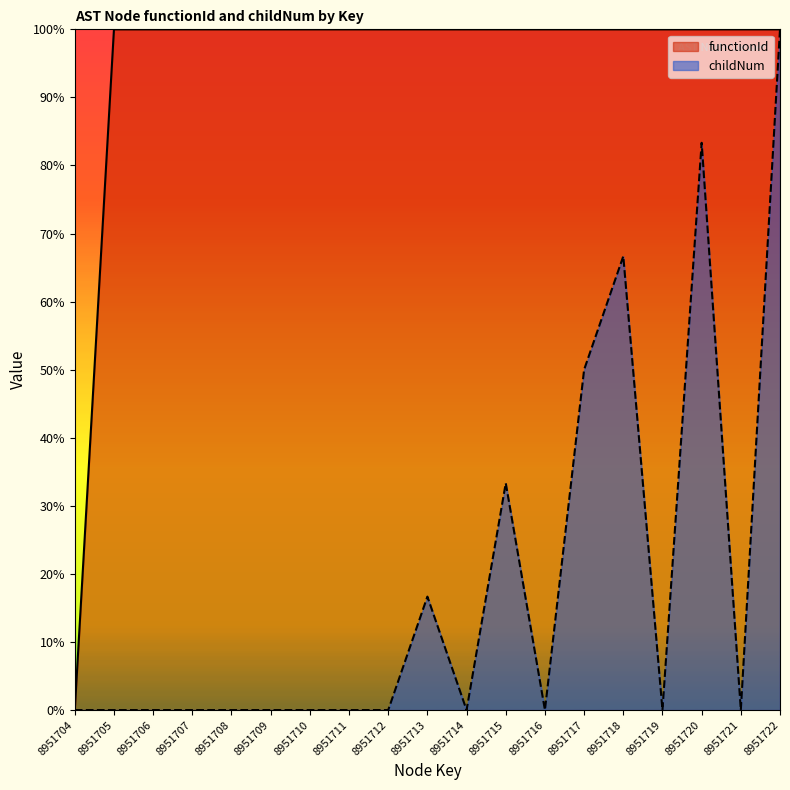

How many lines are shown in the chart?

2